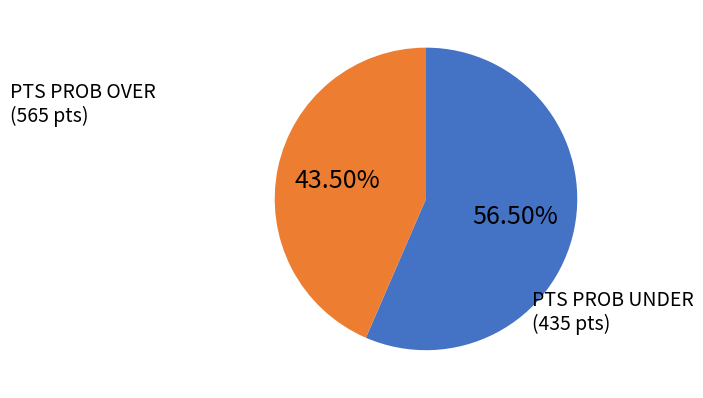

Does any single category account for the majority?

Yes